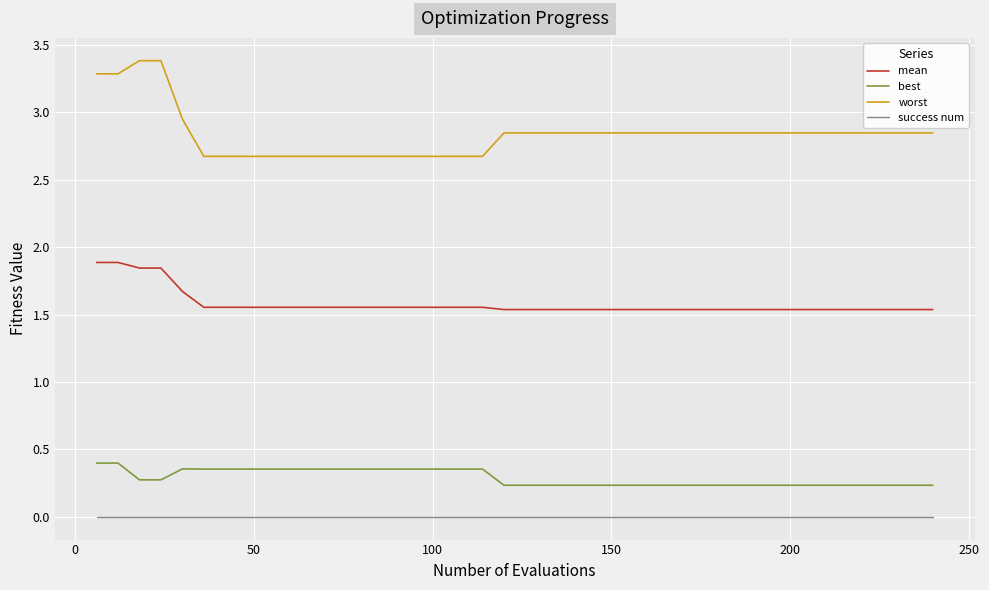

What is the greatest value displayed?

3.4